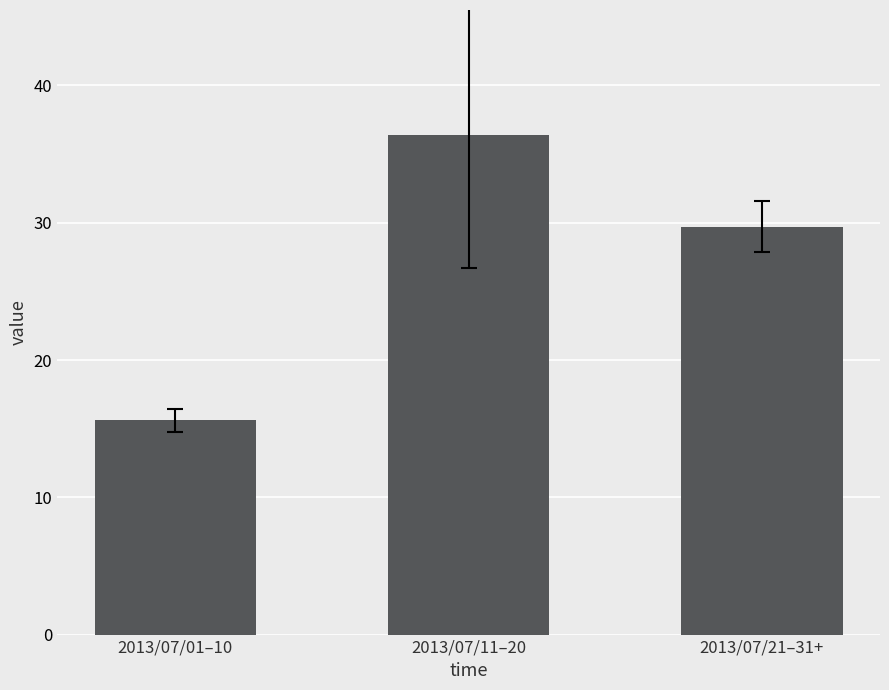

Rank the categories by value from highest to lowest.

2013/07/11–20, 2013/07/21–31+, 2013/07/01–10